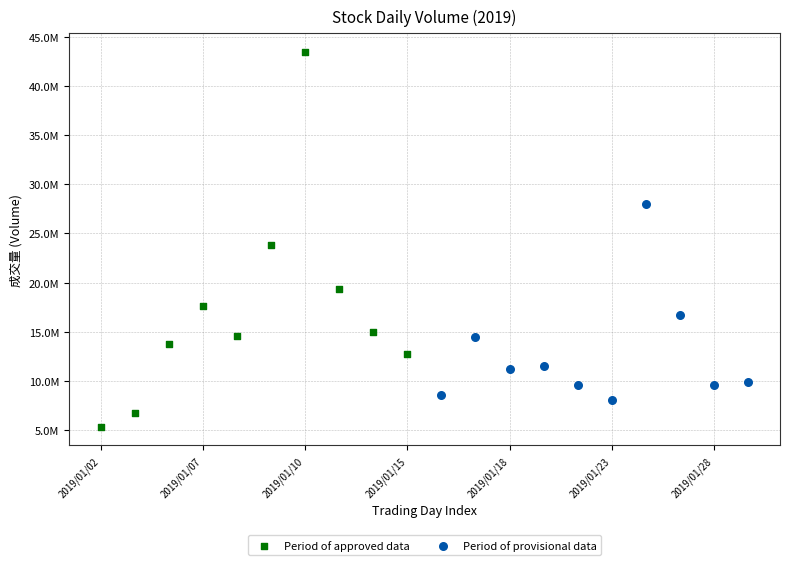

Which series has the widest spread of Y values?

Period of approved data